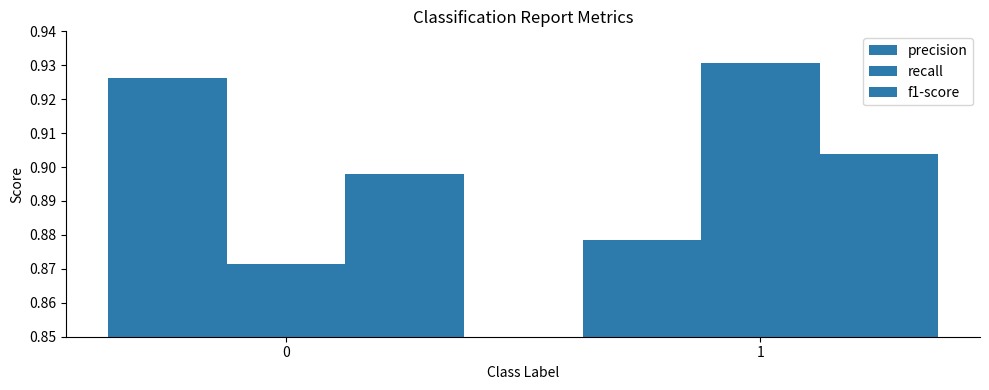

What is the difference between the highest and lowest values at 0?

0.1